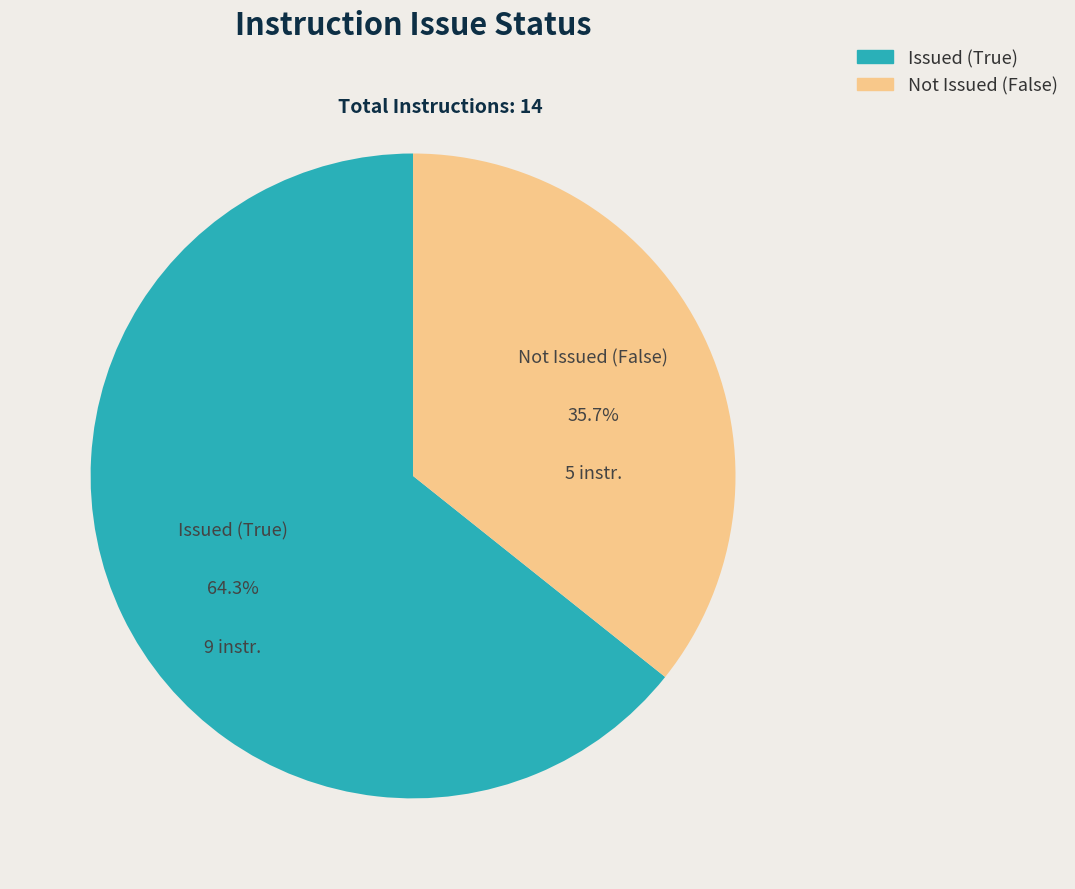

Is there any slice that represents more than half of the pie?

Yes